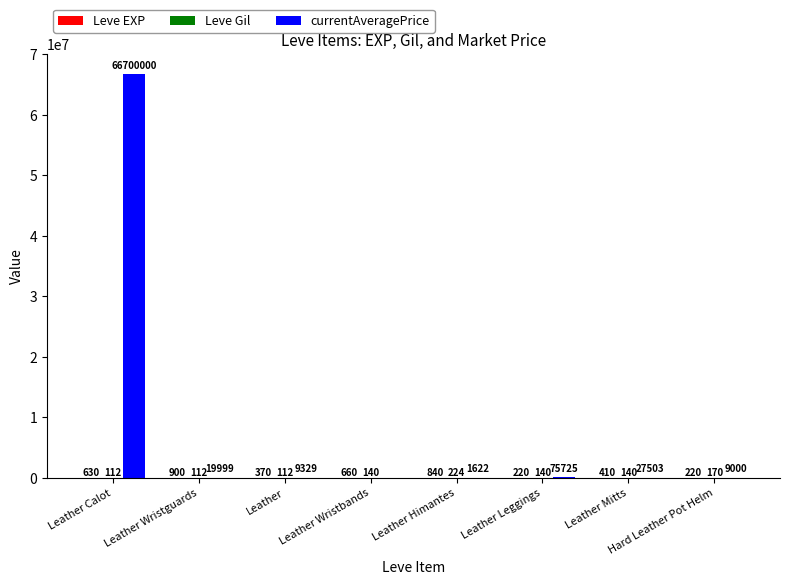

Between Leather Leggings and Hard Leather Pot Helm, which series saw the biggest shift?

currentAveragePrice